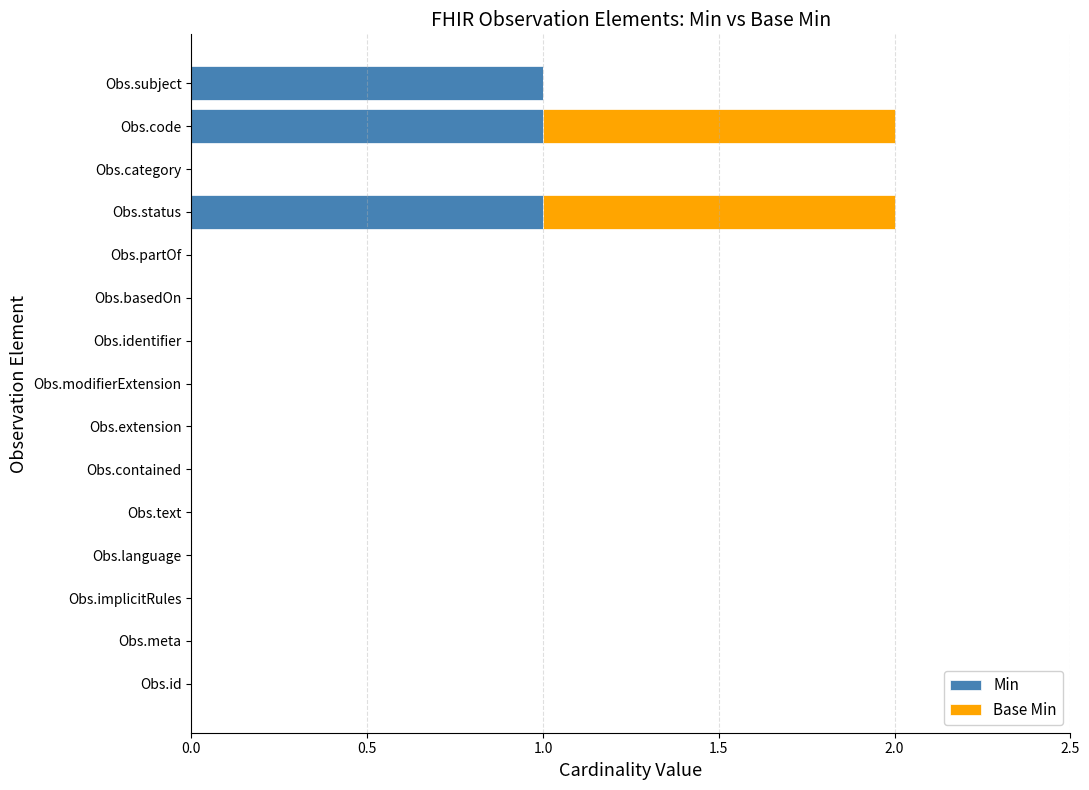

The Min series shows 1 at Obs.text. True or false?

False